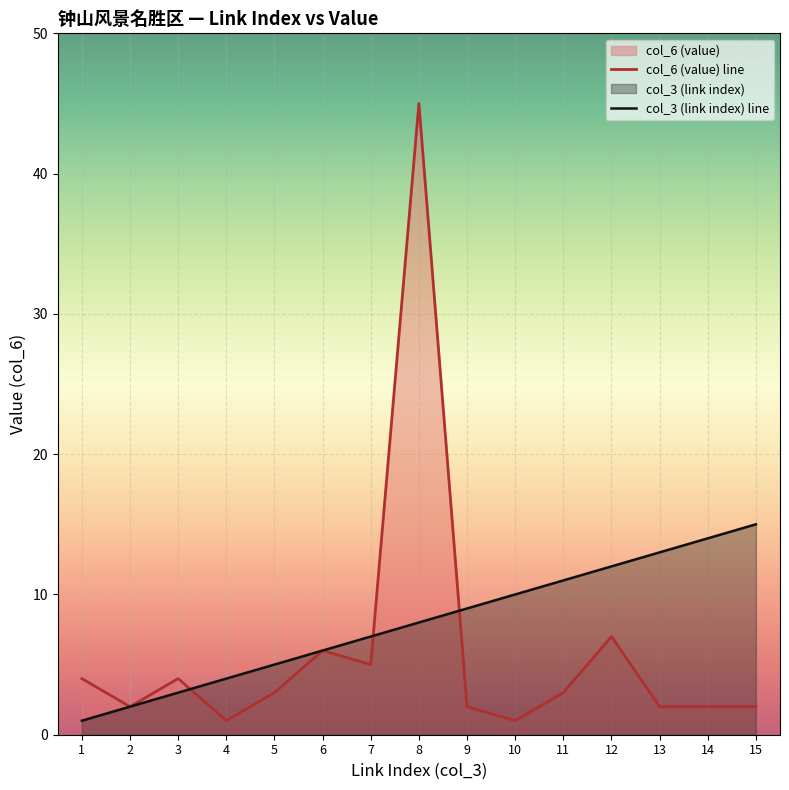

How many times do col_3 (link index) and col_6 (value) cross each other?

3